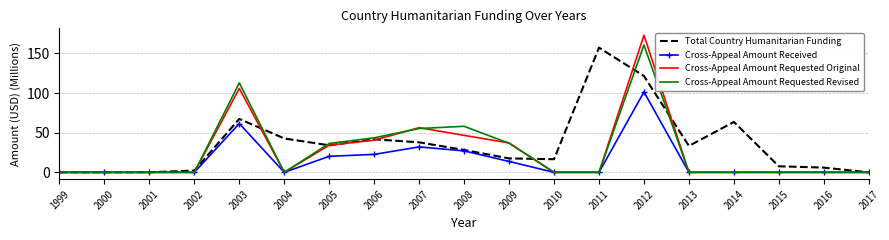

True or false: Cross-Appeal Amount Requested Original has a value of 69.3 at 2011.

False